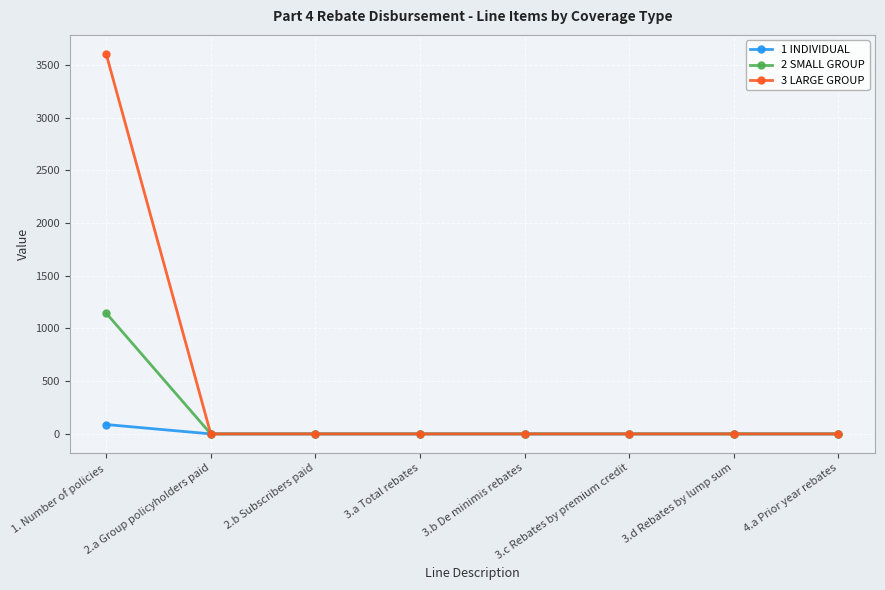

Rank the series by their maximum value, from highest to lowest.

3 LARGE GROUP, 2 SMALL GROUP, 1 INDIVIDUAL